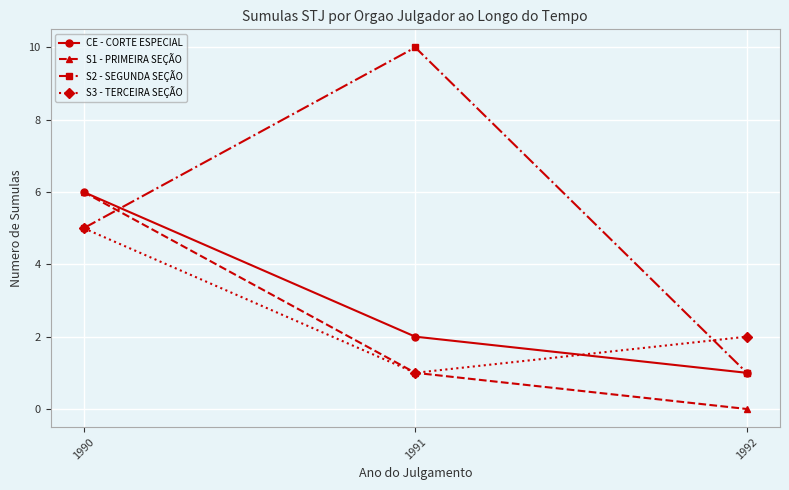

At how many categories does at least one series exceed 4?

2